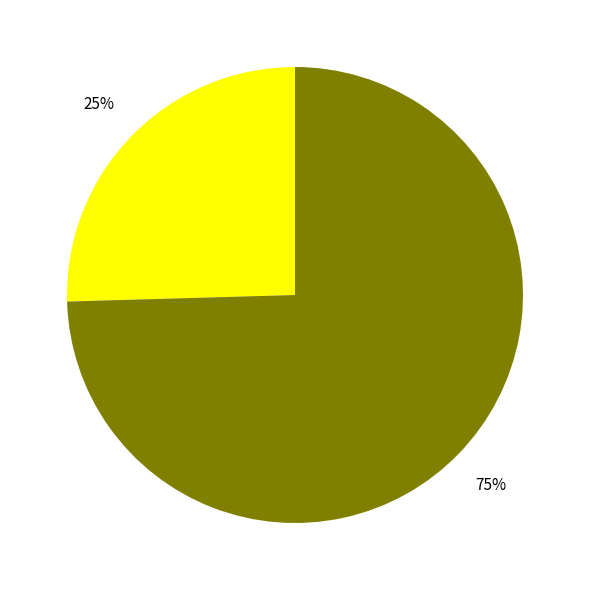

To the nearest percent, what is the average slice percentage?

50%